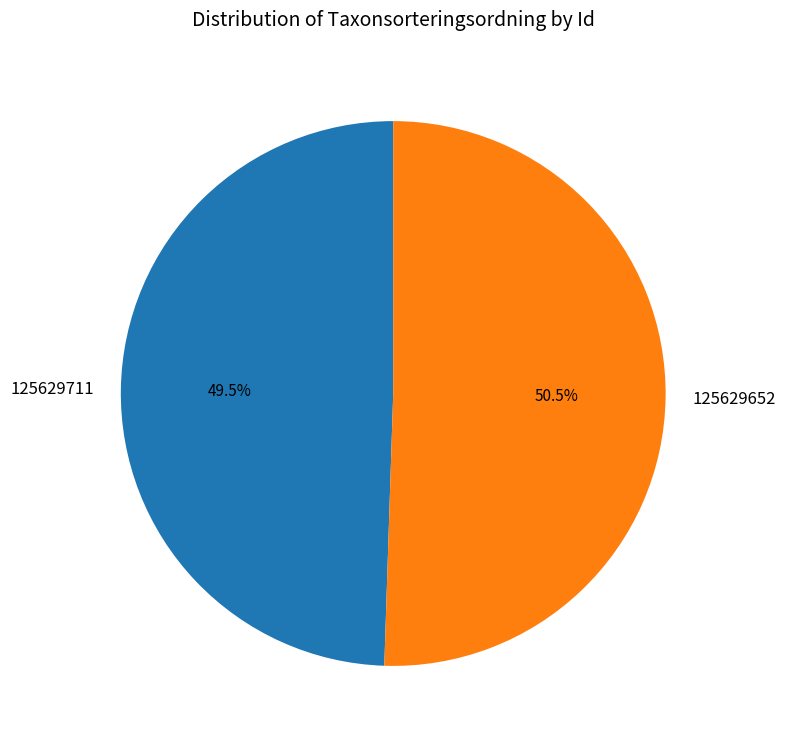

What percentage is NOT represented by 125629652?

49.5%